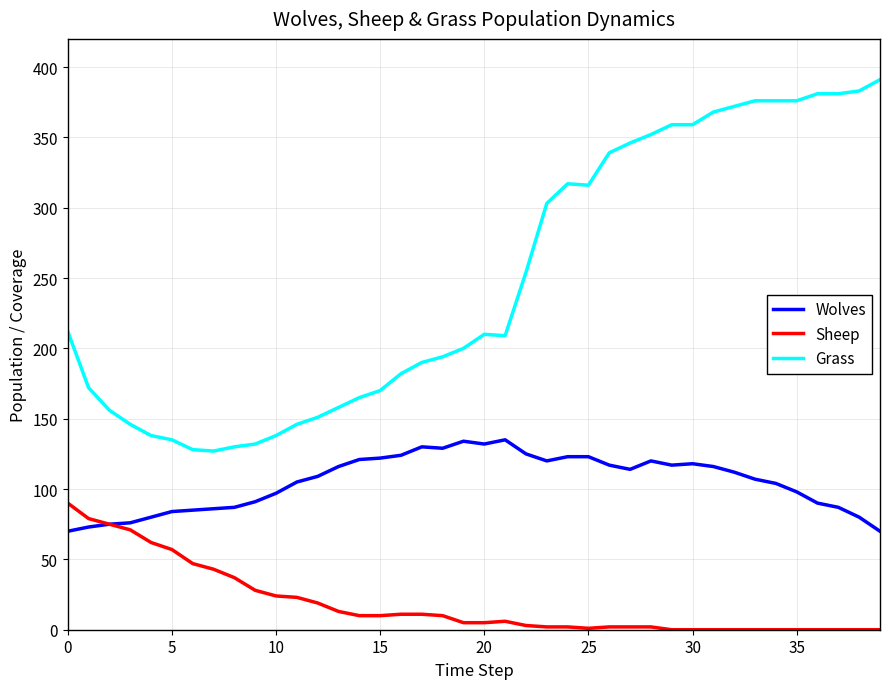

What is the highest value of the Wolves series?

135